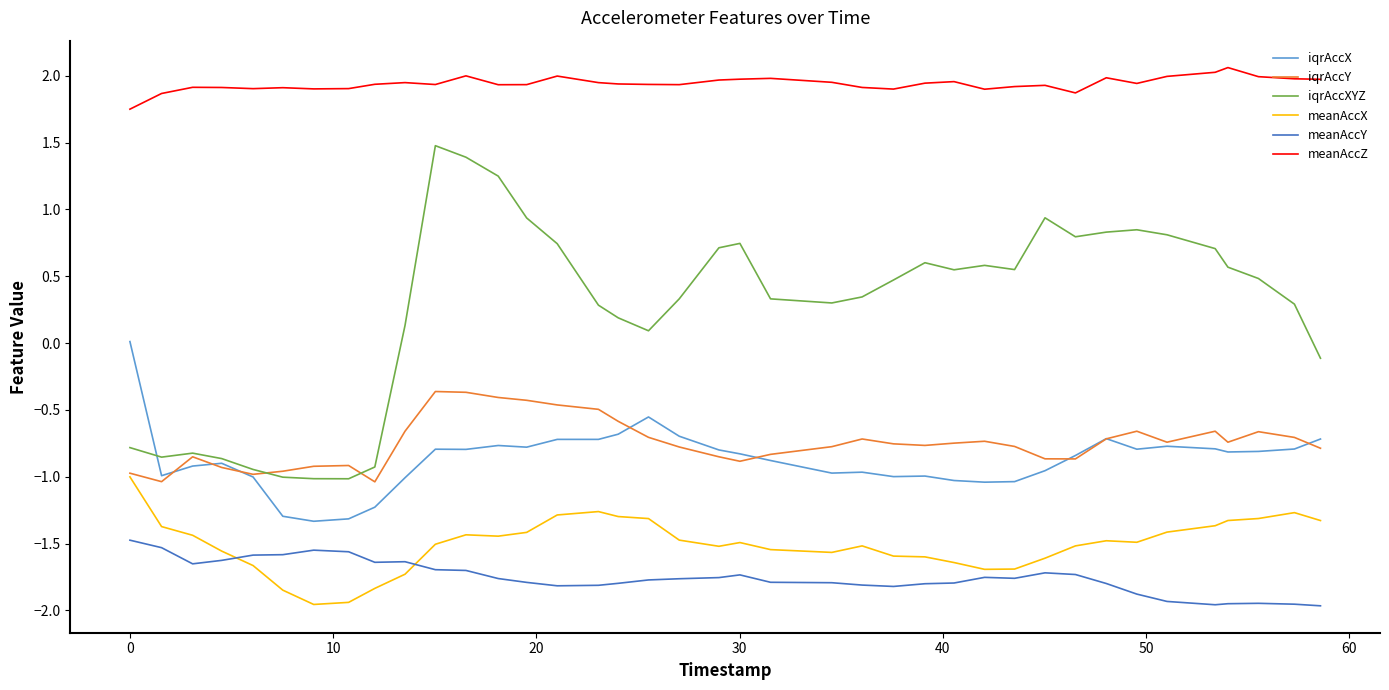

At how many categories does at least one series exceed 0?

39